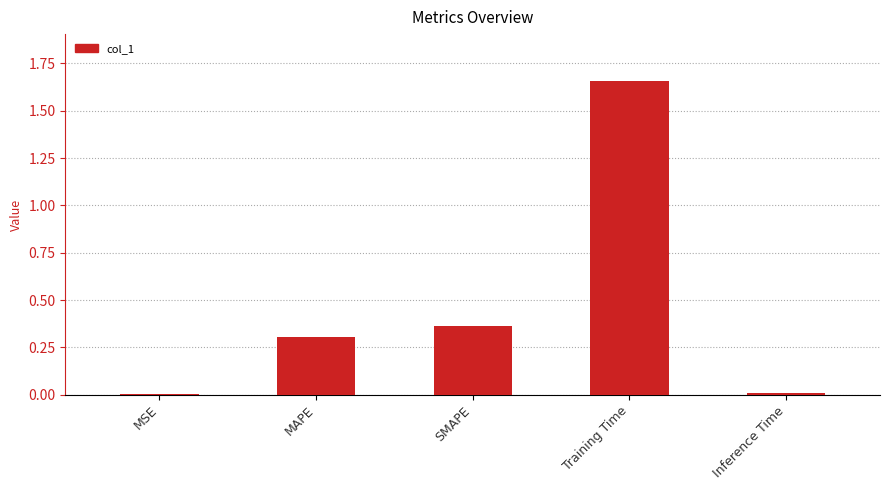

At which category does the chart reach its peak across all series?

Training Time